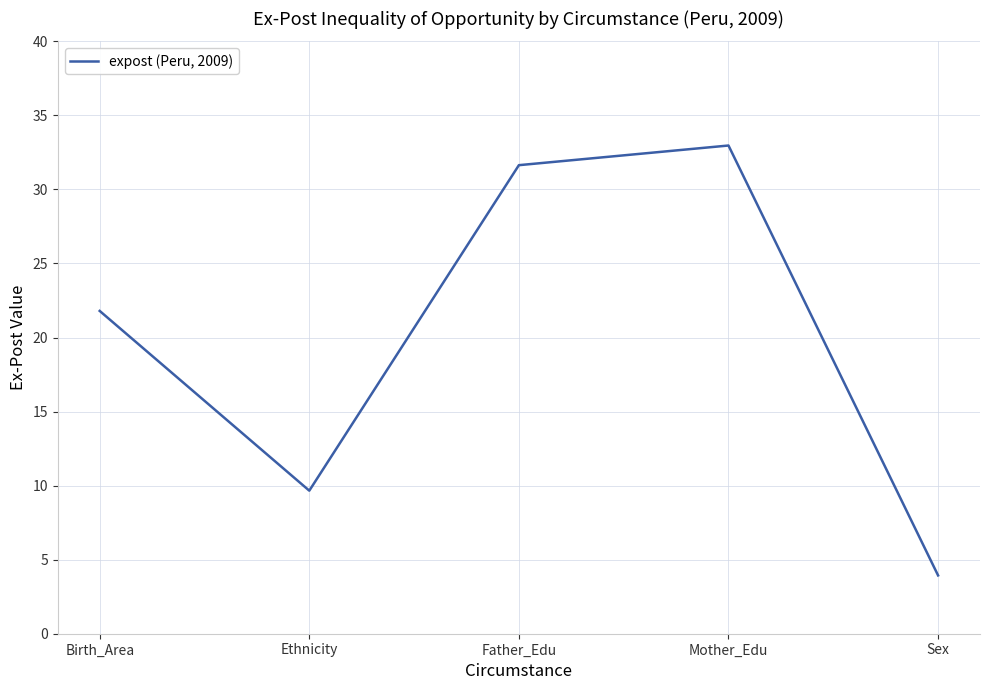

Rank the categories by value from lowest to highest.

Sex, Ethnicity, Birth_Area, Father_Edu, Mother_Edu